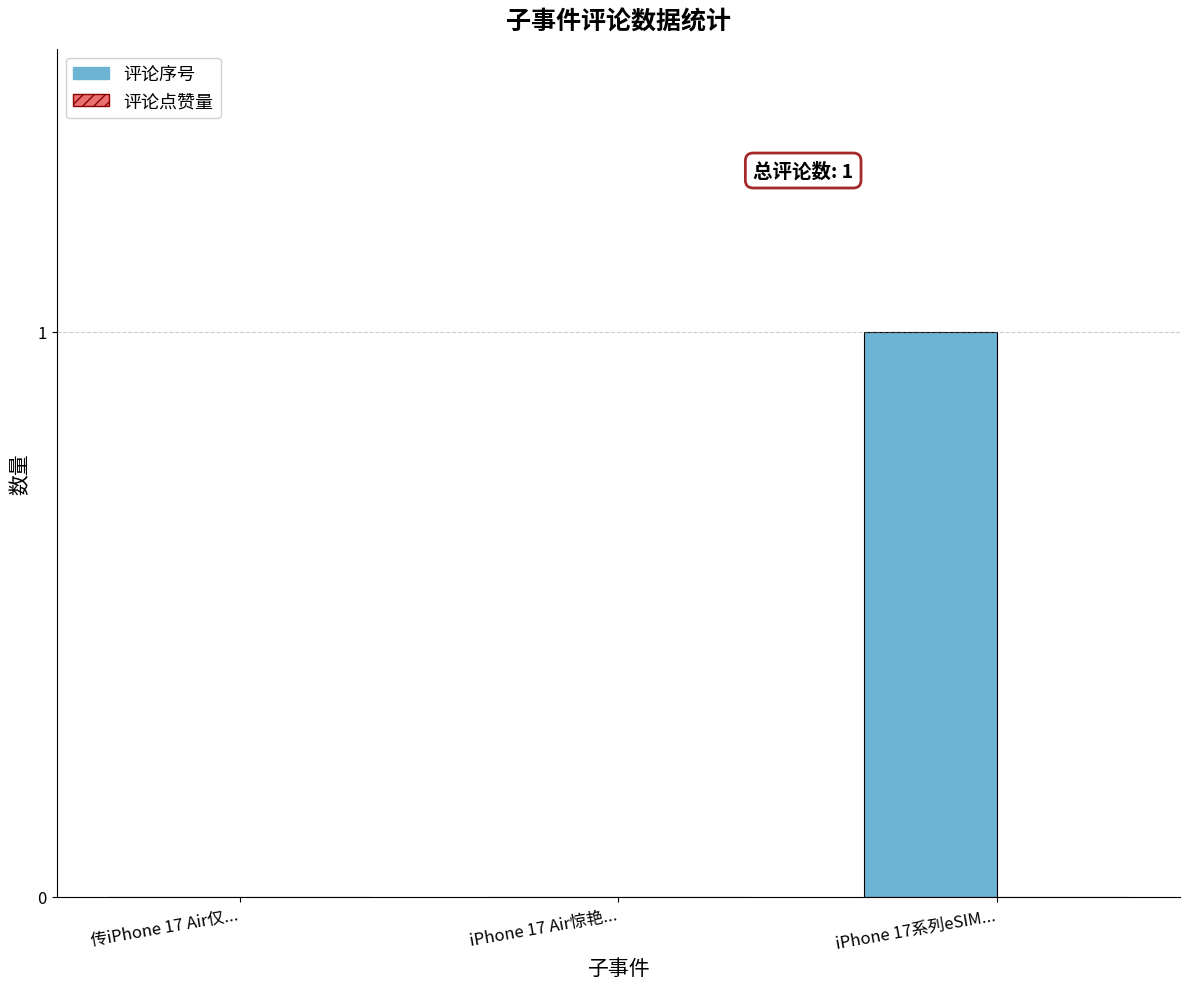

Is it true that the value at iPhone 17 Air惊艳... is 0?

True